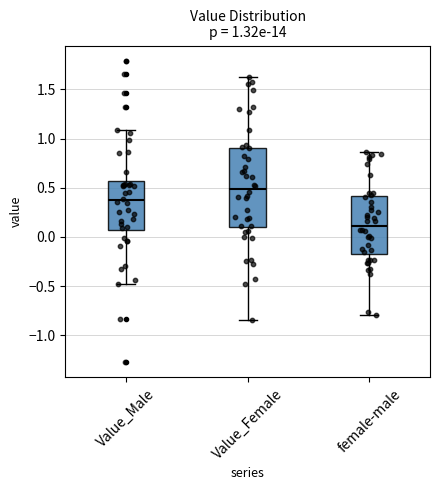

Comparing the boxes themselves (not the whiskers), which one is the tallest?

Value_Female